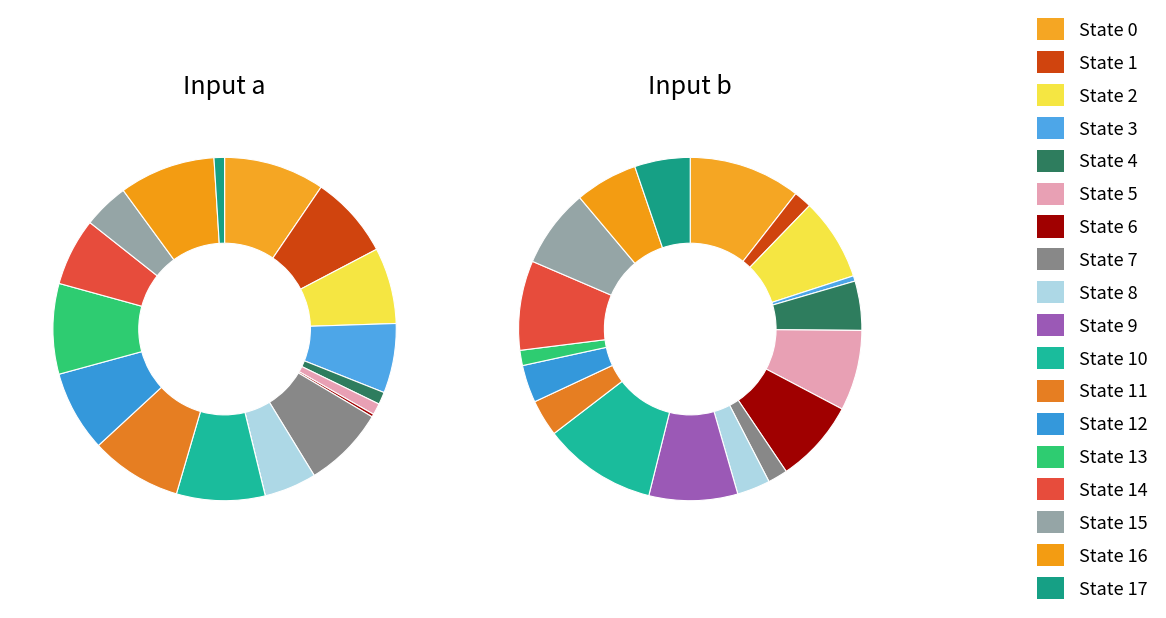

How many slices are in this pie chart?

18